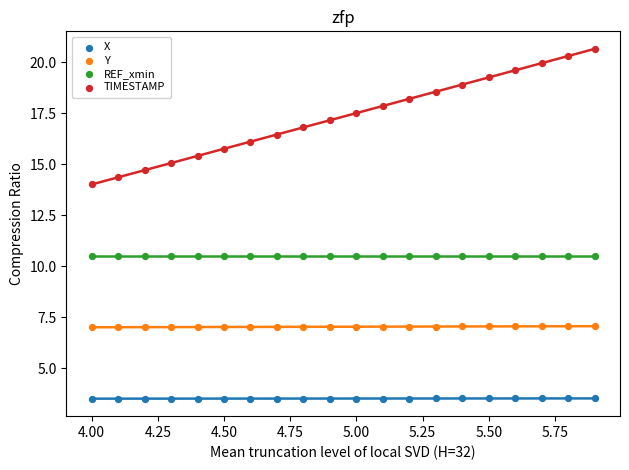

Which series reaches the maximum Y coordinate?

TIMESTAMP